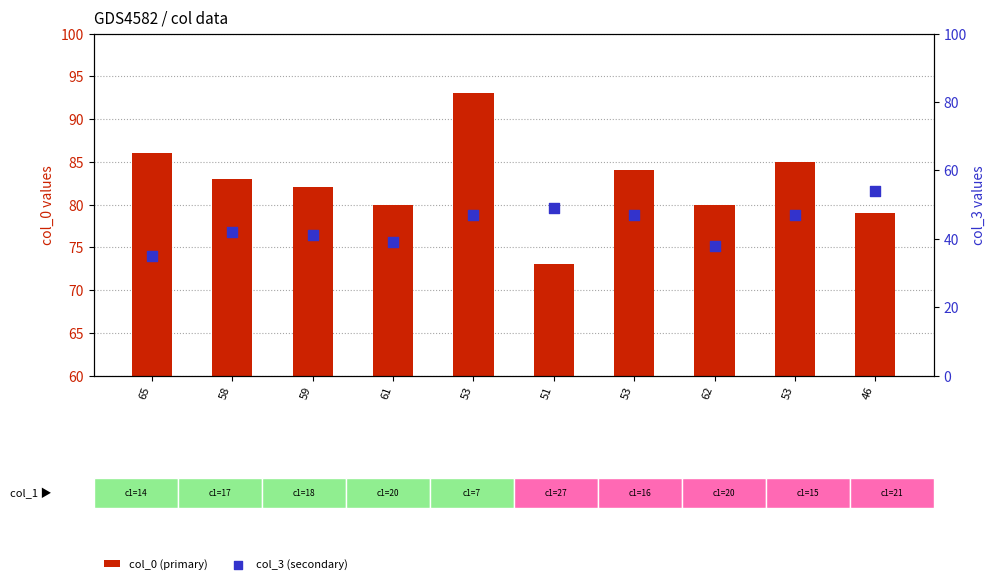

What are all the series names shown in the legend?

col_0 (primary), col_3 (secondary)